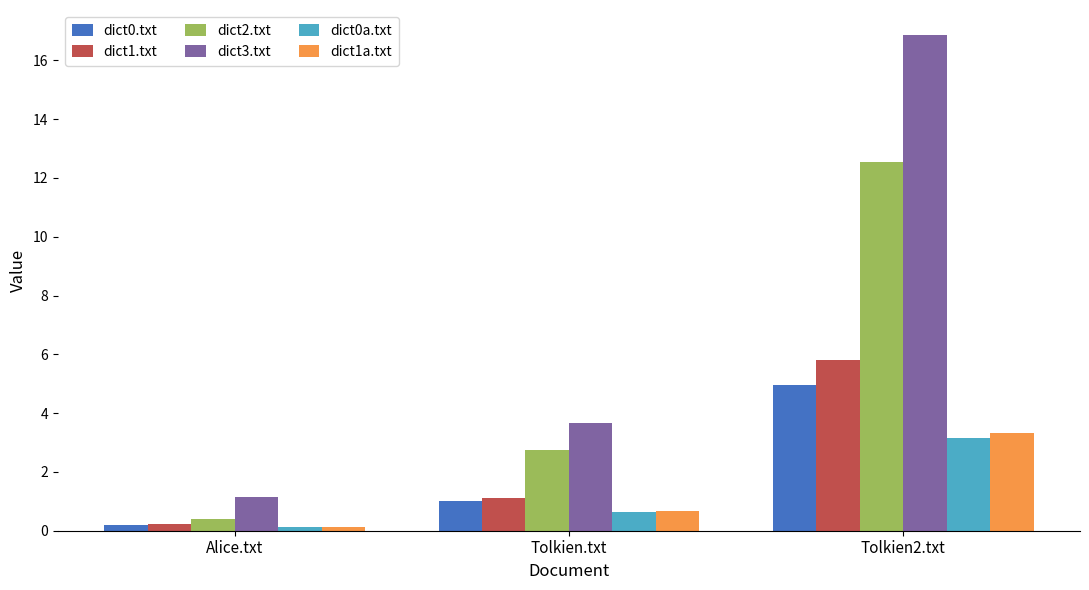

What is the total value across all series at Tolkien2.txt?

46.7